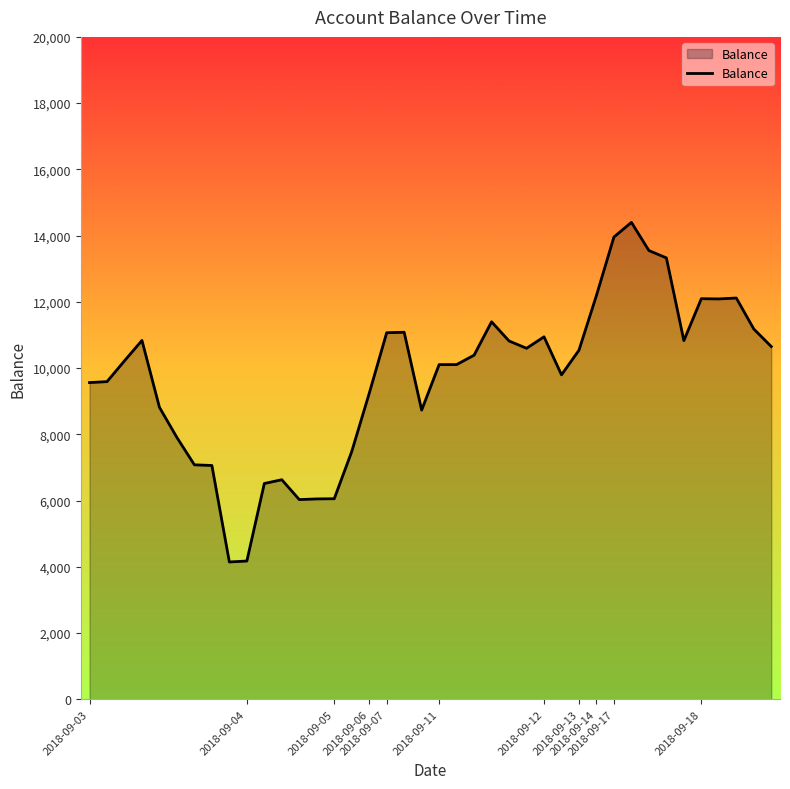

What is the smallest value displayed?

4144.8